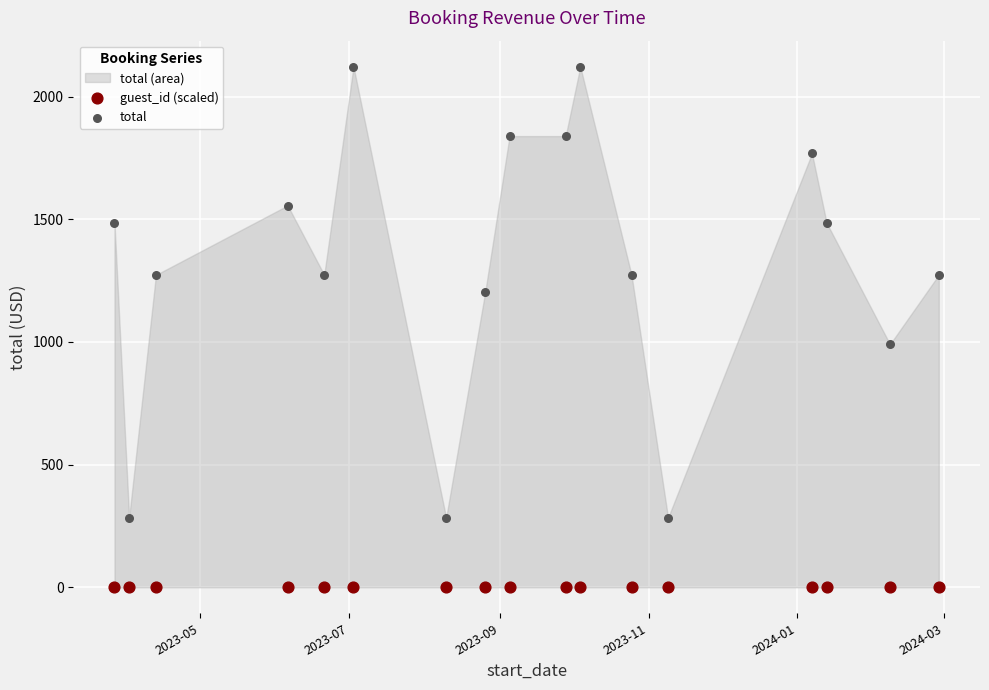

Across all series, what Y value is closest to 1061?

990.5